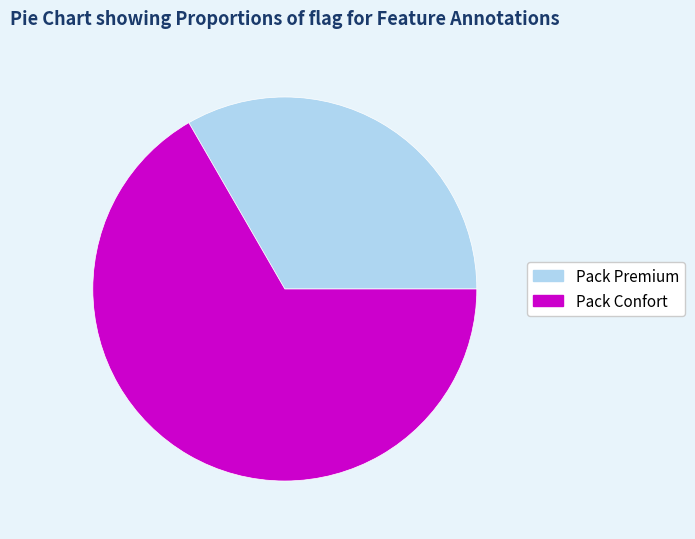

Rank the categories by value from lowest to highest.

Pack Premium, Pack Confort